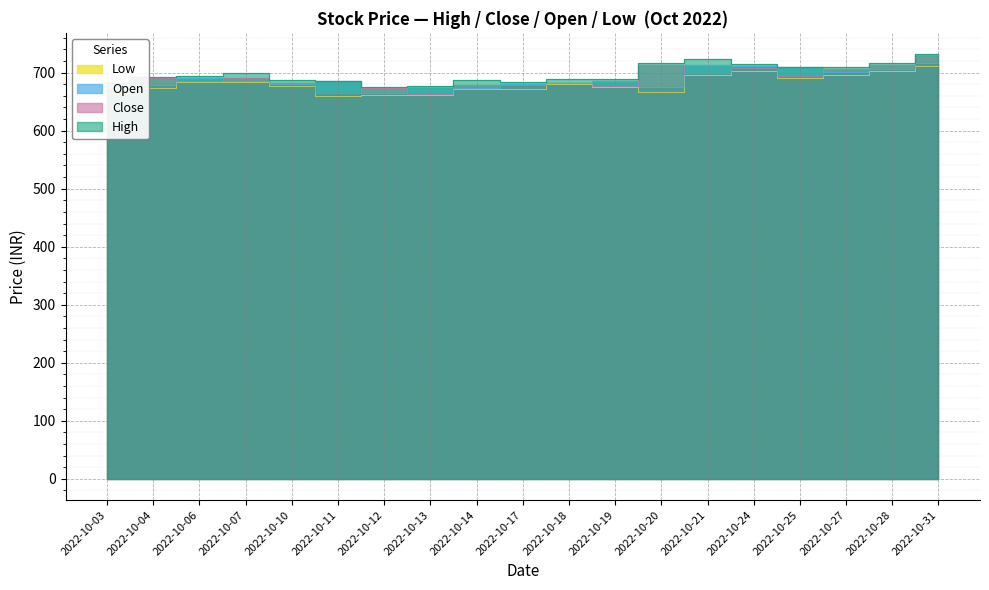

Reading left to right, list all the values displayed in this chart.

Low: 664.0	674.0	683.5	684.0	677.5	660.2	660.7	662.1	672.0	671.8	680.0	675.6	666.9	696.8	702.9	691.1	695.8	703.5	711.0
Open: 671.2	678.0	691.0	685.0	680.0	686.5	665.0	675.0	674.0	679.6	681.5	685.0	675.0	712.7	711.0	710.0	701.4	707.0	717.5
Close: 665.1	690.0	686.0	690.5	683.0	664.1	673.6	663.9	678.3	678.0	682.0	676.8	713.5	700.2	708.1	694.5	706.5	713.9	730.2
High: 681.8	691.7	694.9	699.9	686.8	686.5	675.5	676.5	687.6	684.0	689.0	689.1	715.8	724.0	714.7	710.0	709.0	715.9	732.0